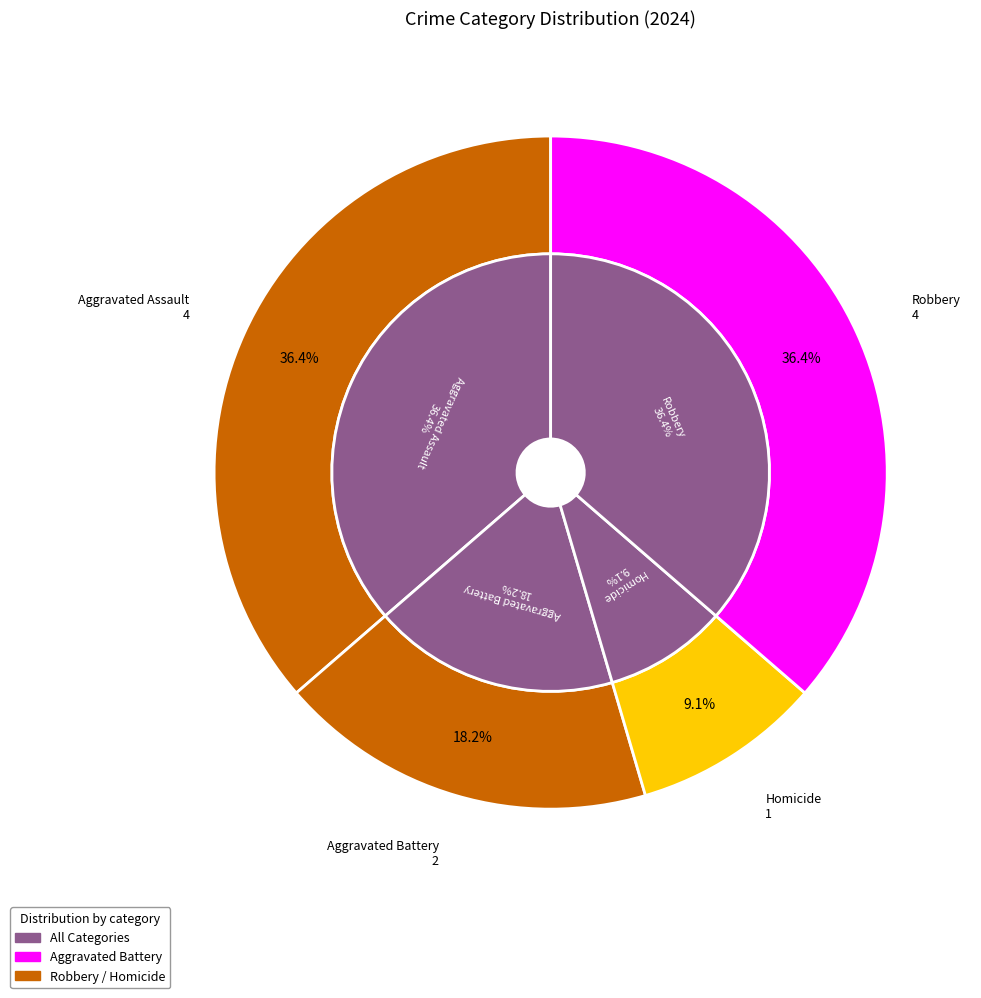

To the nearest percent, what is the average slice percentage?

25%